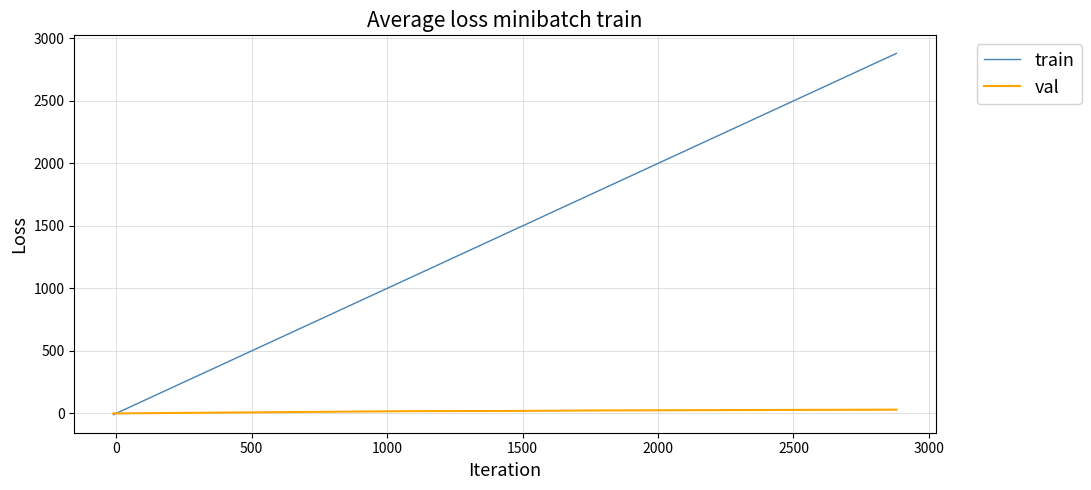

Which series has the largest range (max minus min)?

train